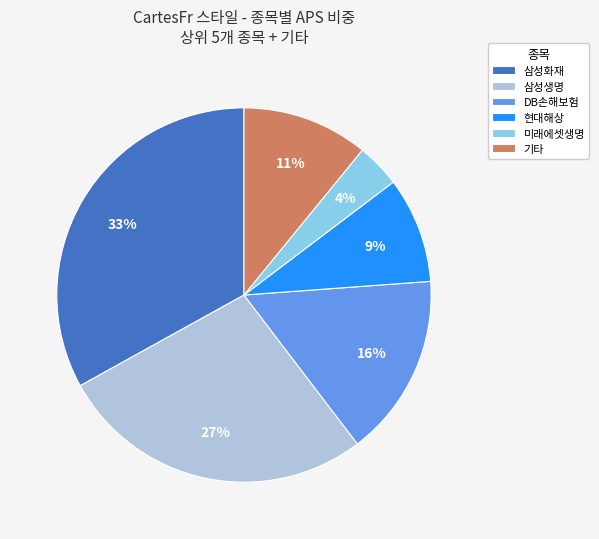

Rank the categories by value from highest to lowest.

삼성화재, 삼성생명, DB손해보험, 기타, 현대해상, 미래에셋생명